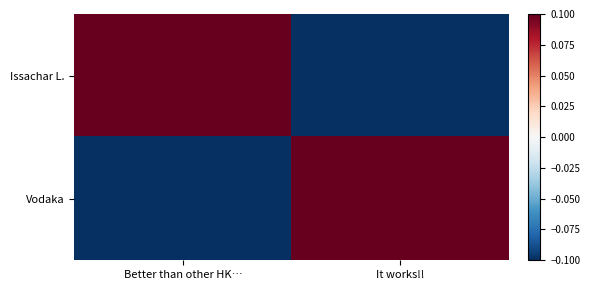

Reading left to right, what are all the values shown in this chart?

Issachar L.: Better than other HK…=0.1	It works!!=-0.1
Vodaka: Better than other HK…=-0.1	It works!!=0.1